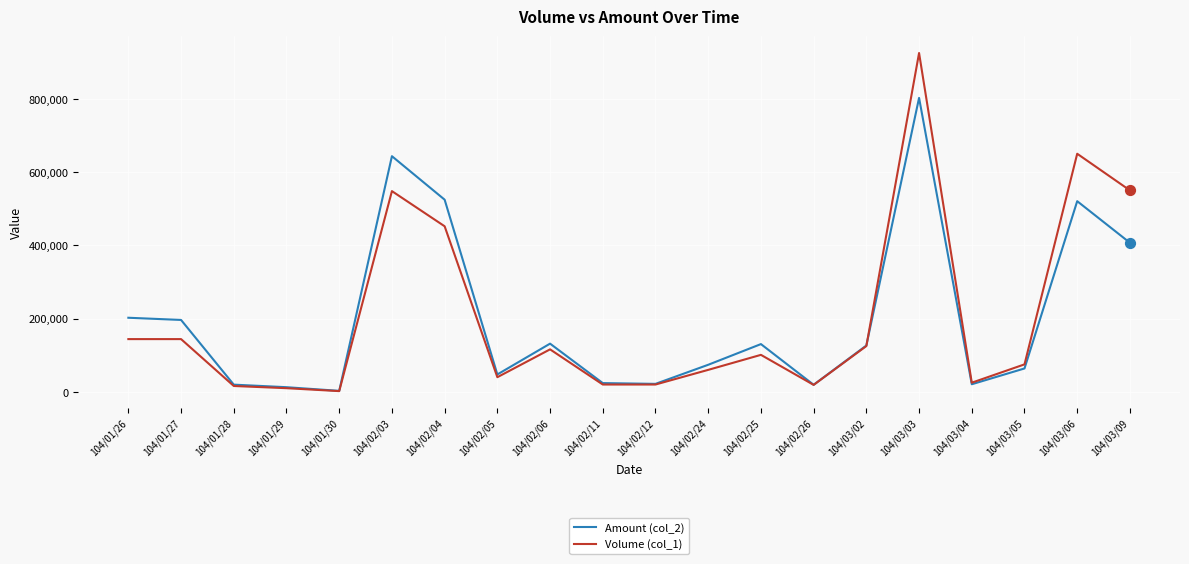

Which series has the largest range (max minus min)?

Volume (col_1)